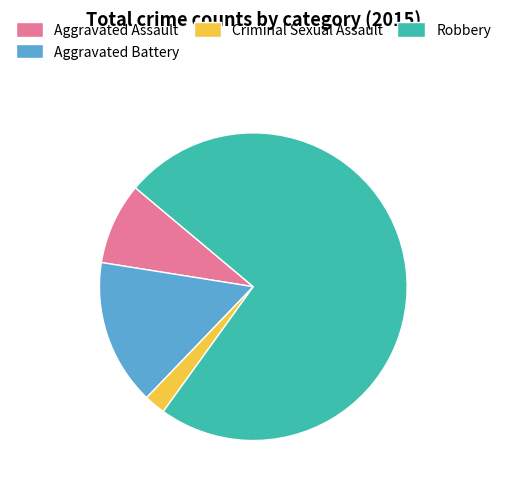

Rank the categories by value from lowest to highest.

Criminal Sexual Assault, Aggravated Assault, Aggravated Battery, Robbery